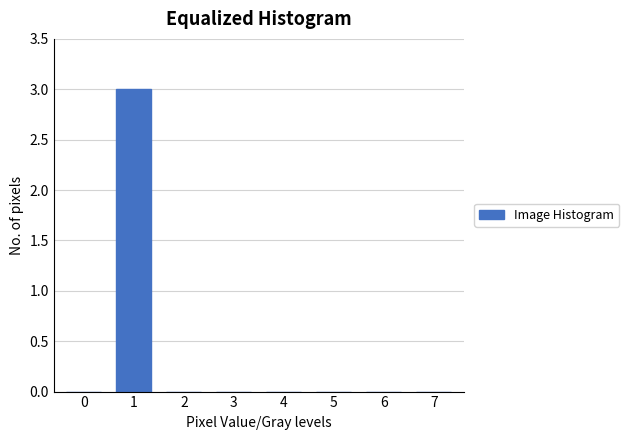

Reading right to left, what are all the values shown in this chart?

7=0	6=0	5=0	4=0	3=0	2=0	1=3	0=0